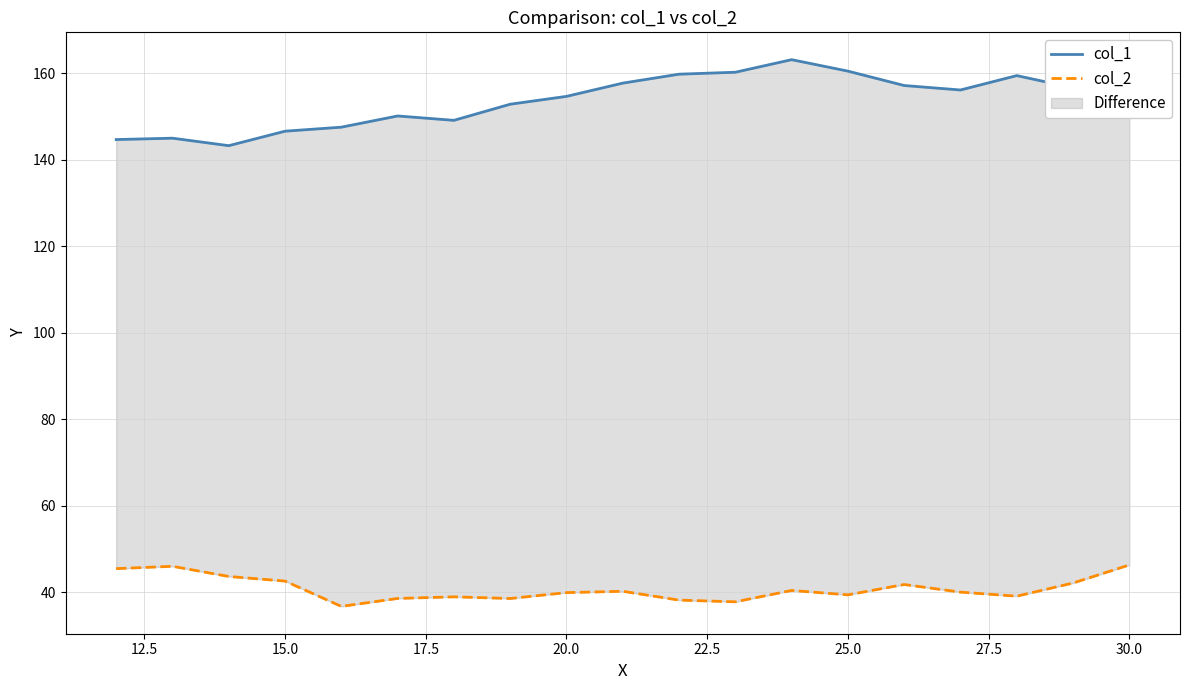

Rank the series by their average value, from lowest to highest.

col_2, col_1